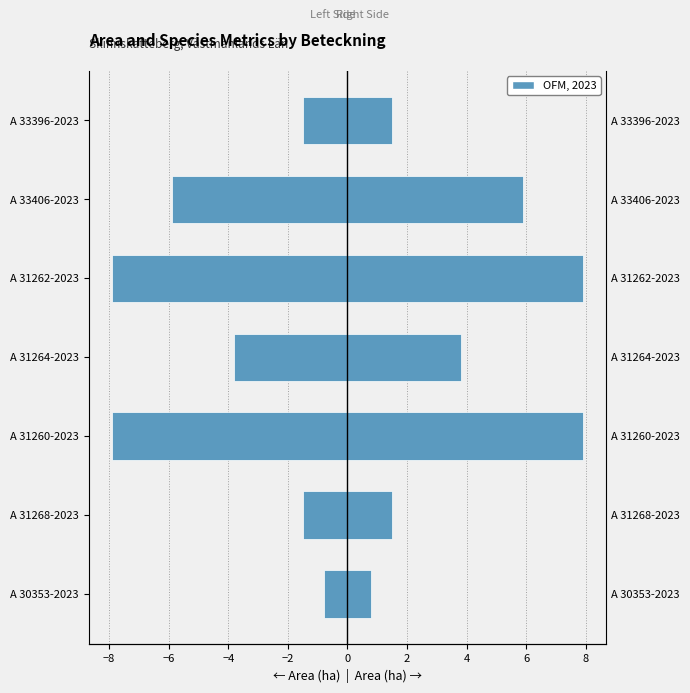

How many bars are there in each group?

2